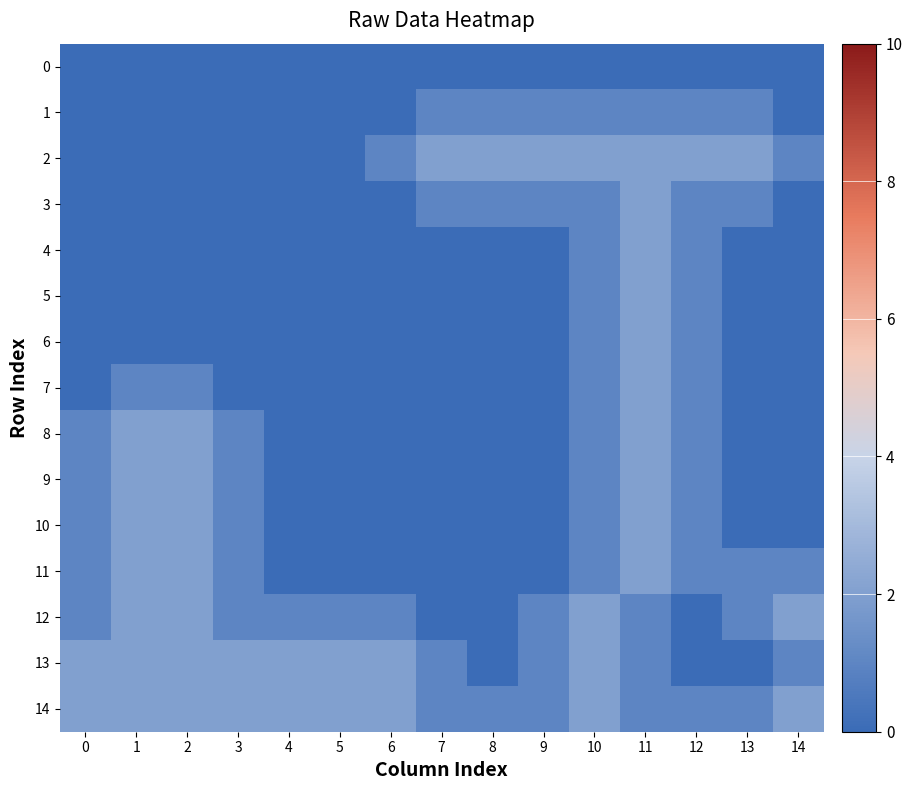

At which category is the sum across all series the highest?

11